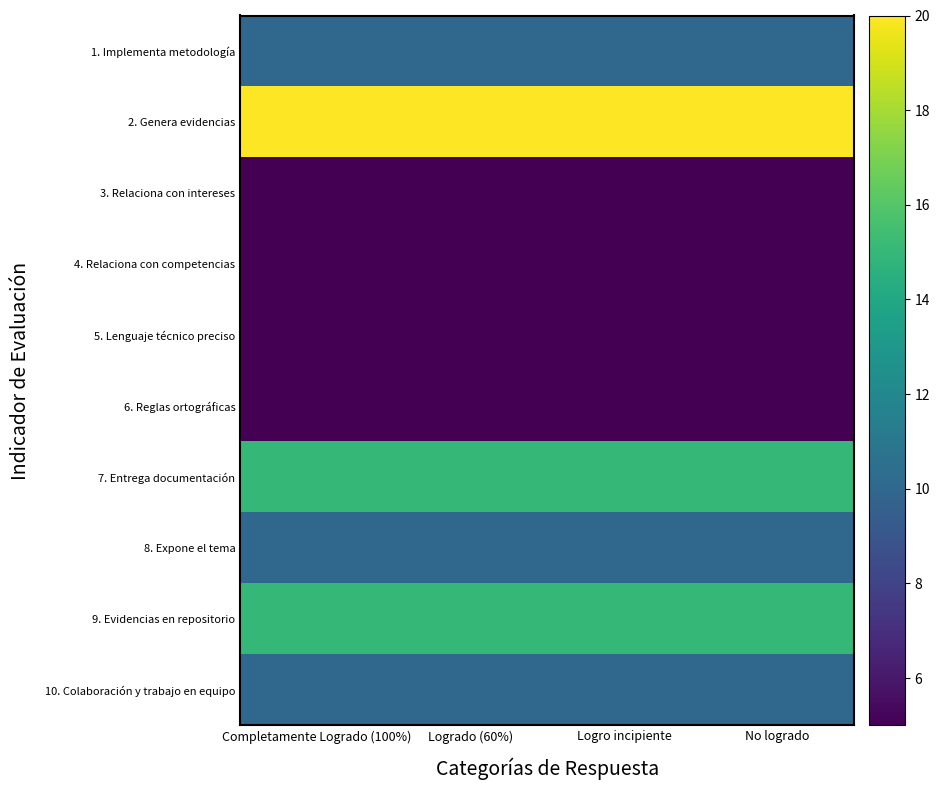

Between Logrado (60%) and Logro incipiente, which is larger?

Logrado (60%)